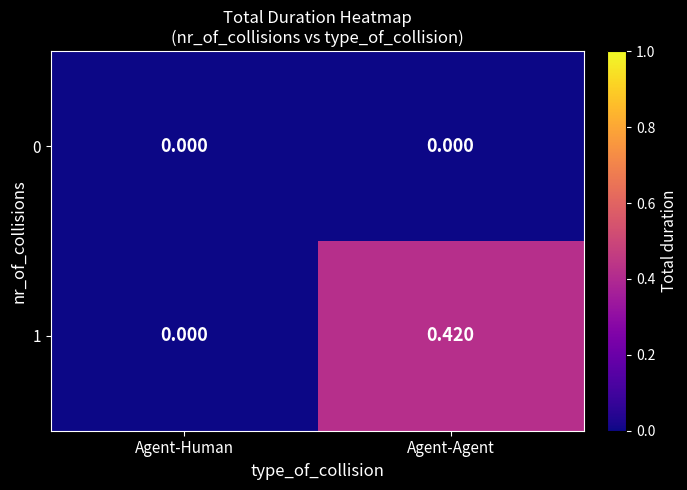

List the labels in order of 1 value, largest first.

Agent-Agent, Agent-Human